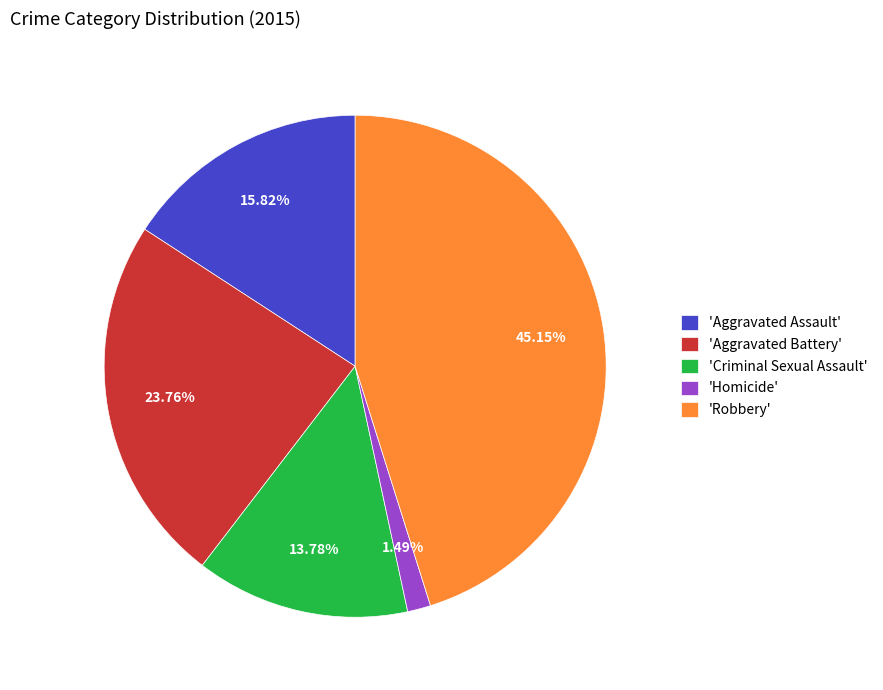

How many slices are in this pie chart?

5